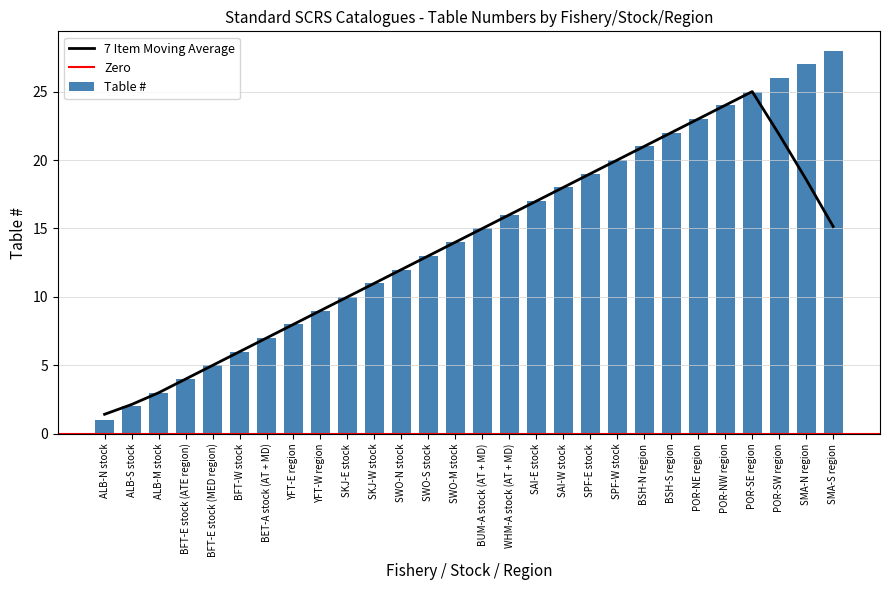

True or false: the data shows 27 at SMA-N region.

True